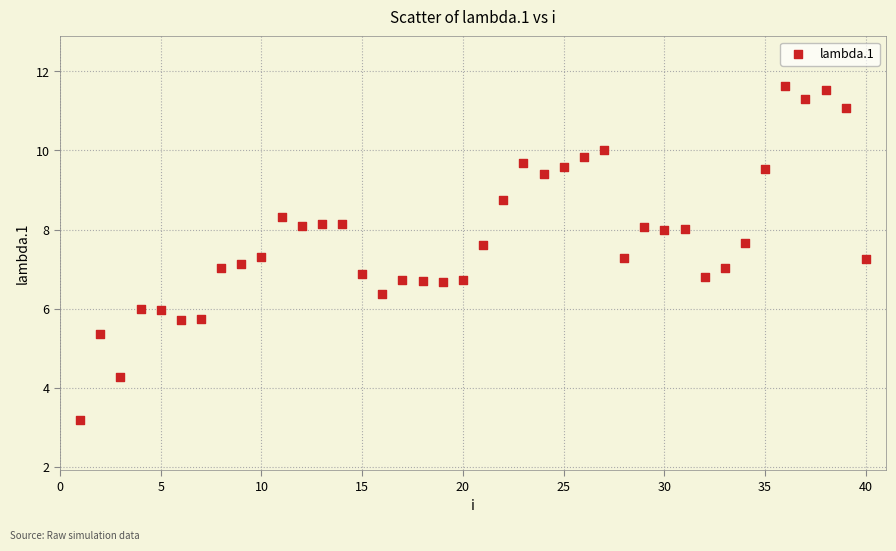

What is the range of X values (max minus min)?

39.0